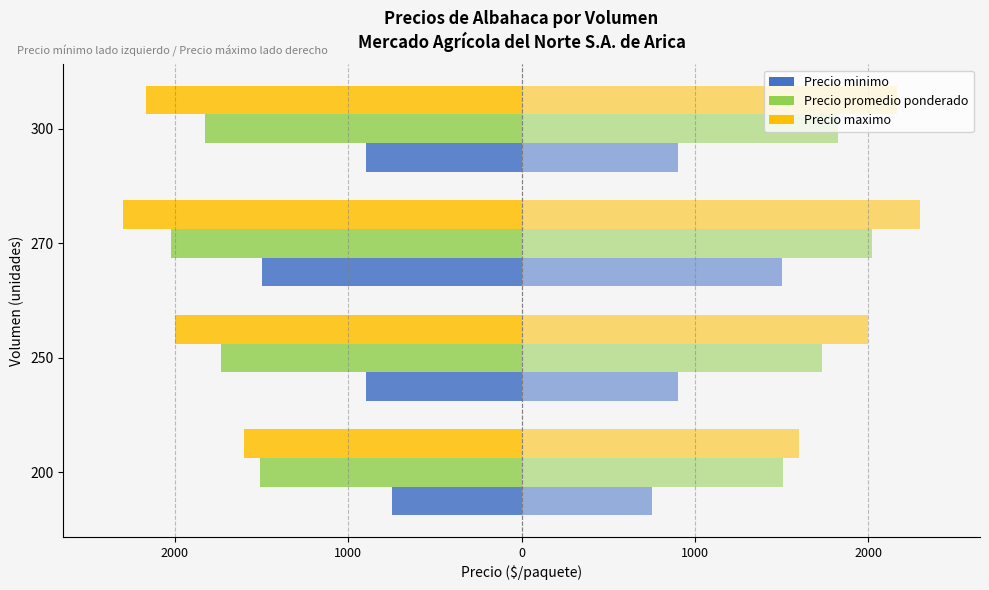

The Precio maximo (derecha) series shows 1512 at 0. True or false?

False